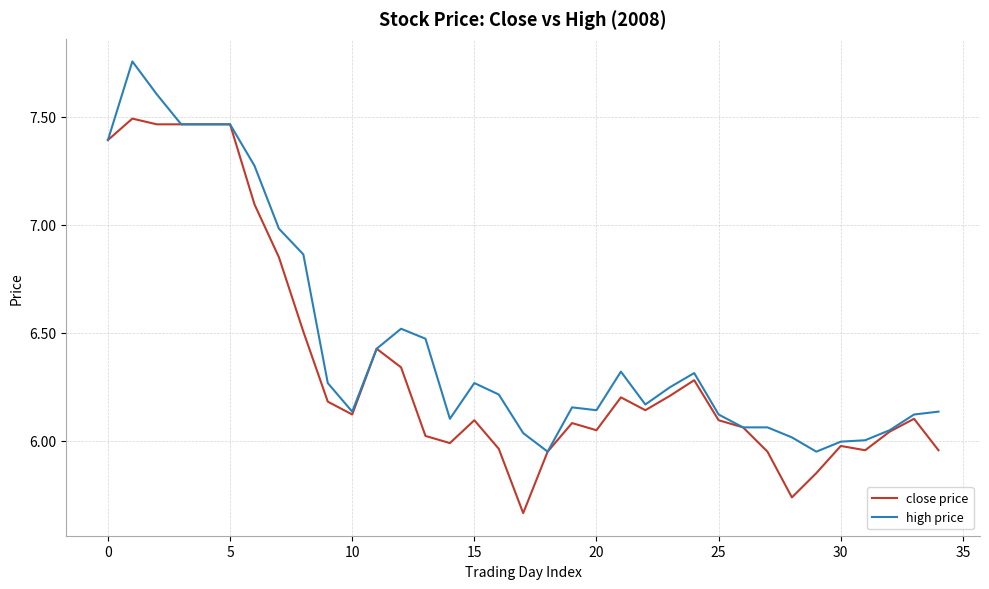

Rank the series by their maximum value, from highest to lowest.

high price, close price